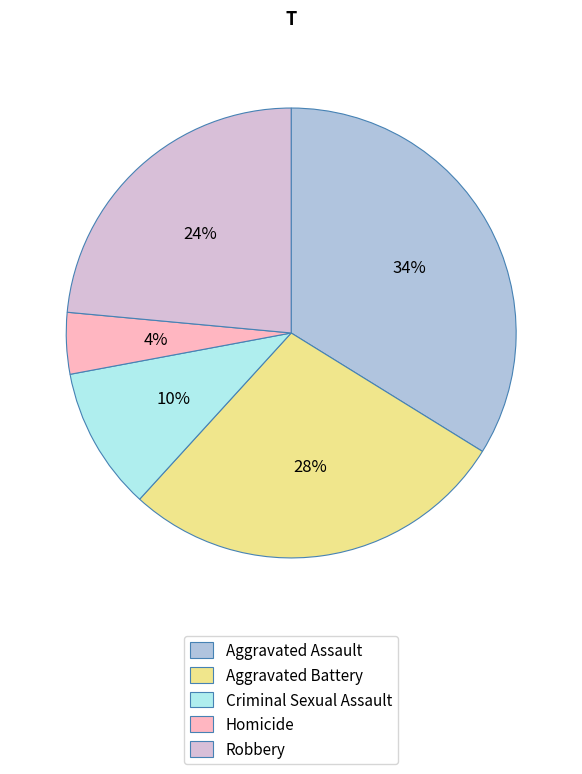

Between Homicide and Aggravated Assault, which is larger?

Aggravated Assault